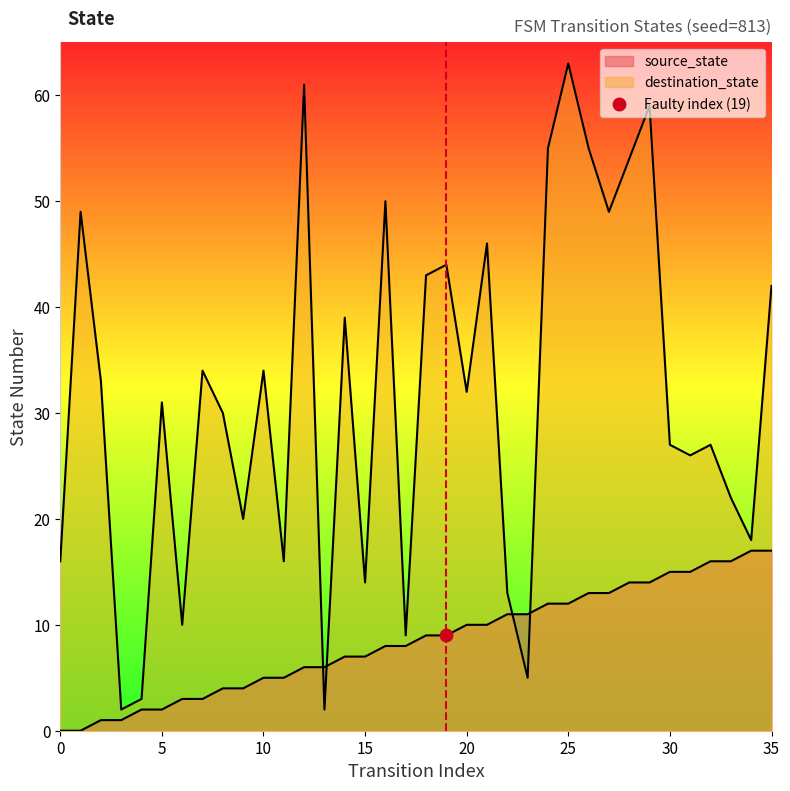

Which series has the widest spread of values?

destination_state